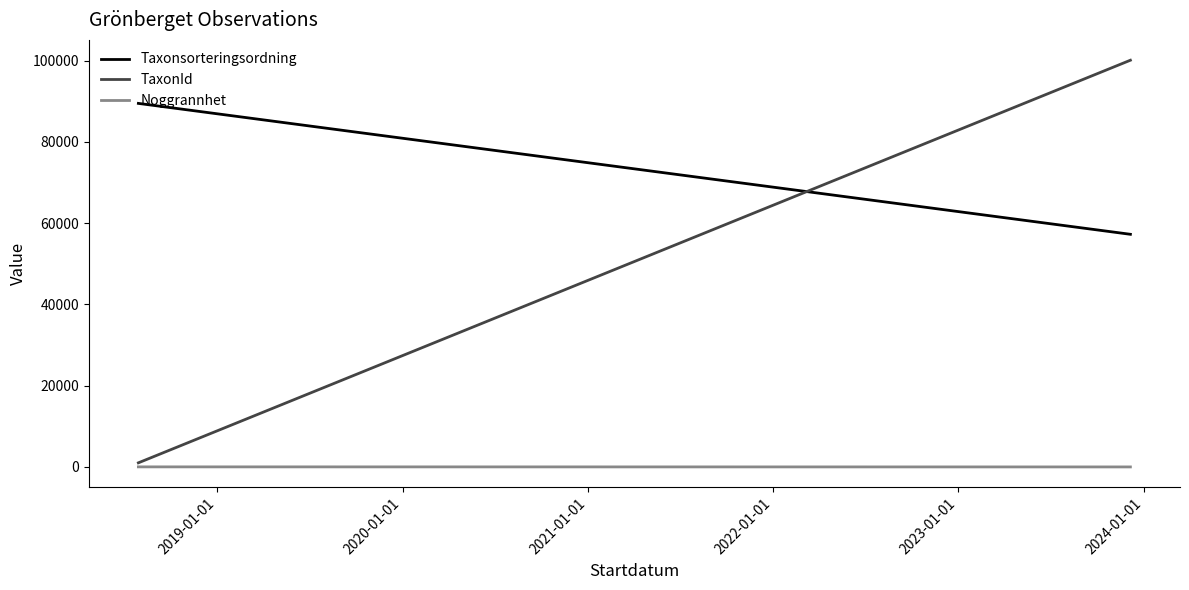

Reading left to right, list all the values displayed in this chart.

Taxonsorteringsordning: 89485.7	57265.0
TaxonId: 1020.7	100109.0
Noggrannhet: 25.0	10.0